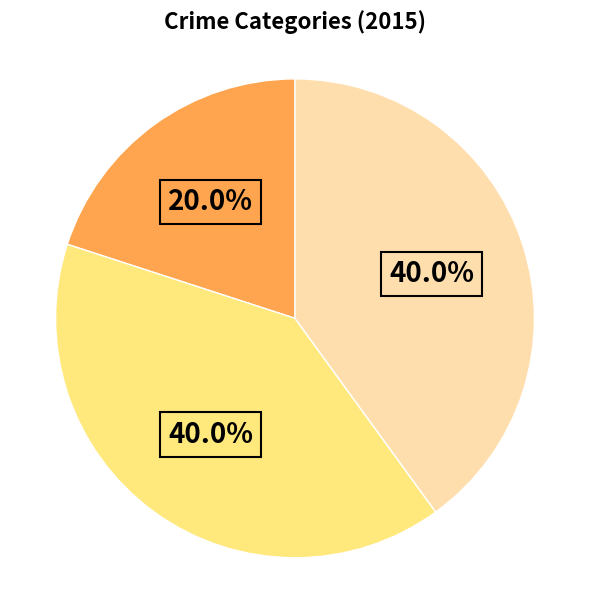

Is there a majority slice in this chart?

No